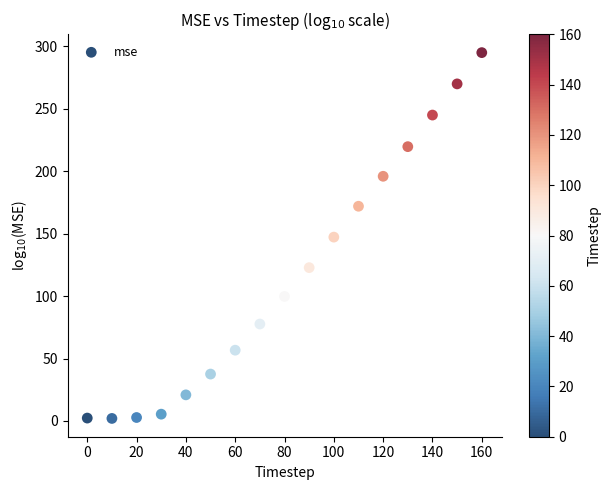

What is the range of X values (max minus min)?

160.0